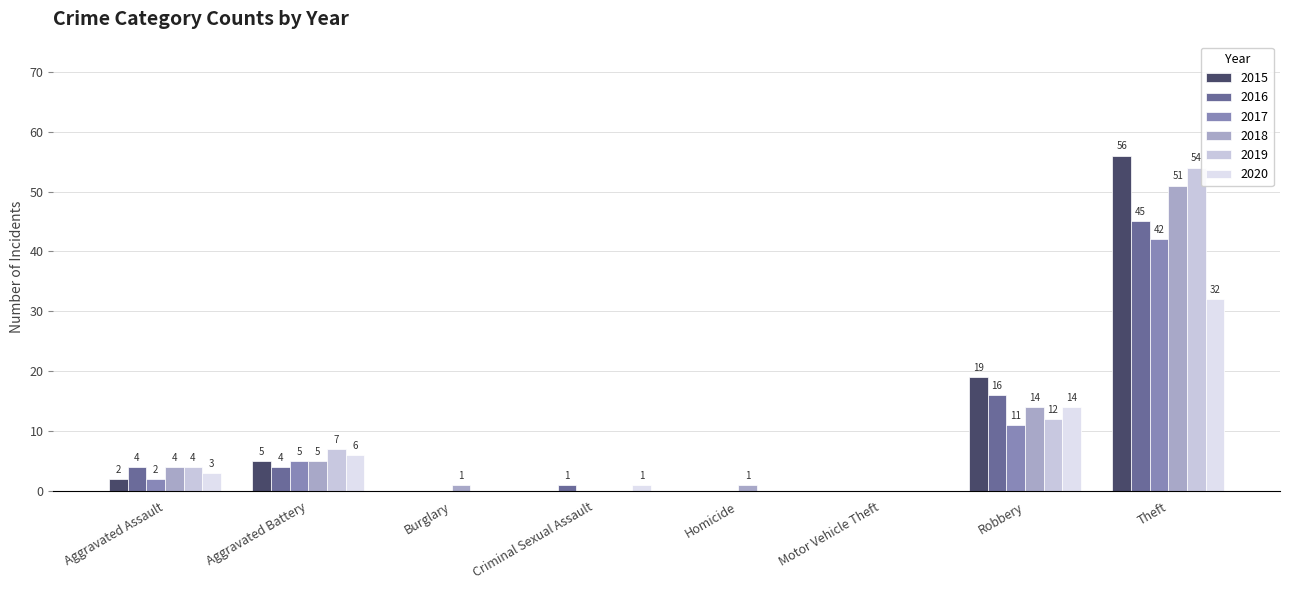

How many distinct data groups are displayed?

6